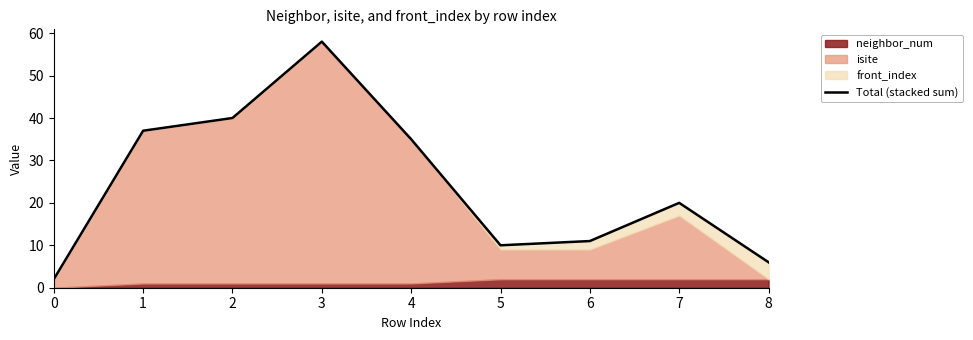

At which label does the data first exceed 20?

1